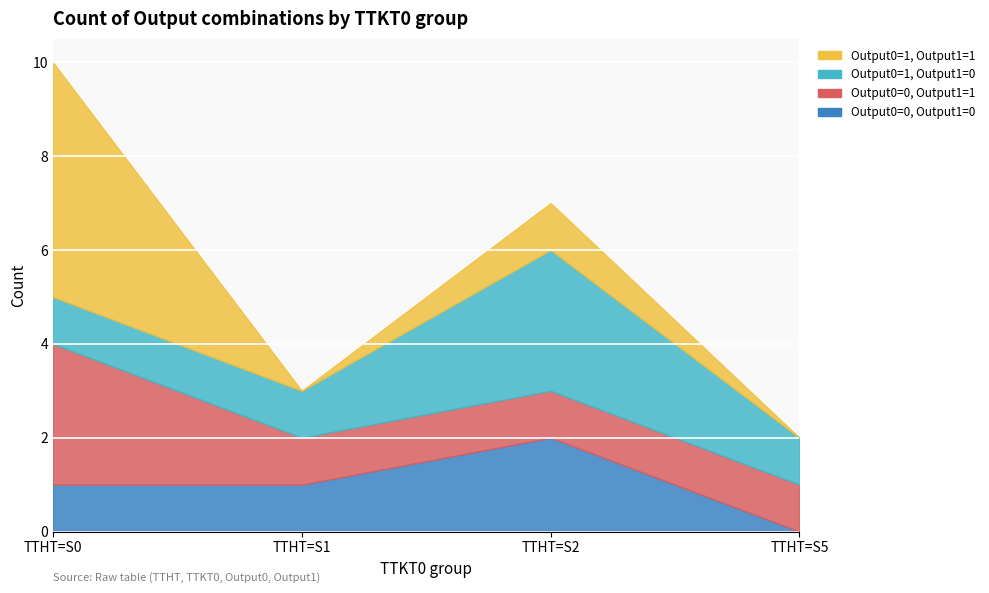

Reading left to right, what are all the values shown in this chart?

Output0=0, Output1=0: TTHT=S0=1	TTHT=S1=1	TTHT=S2=2	TTHT=S5=0
Output0=0, Output1=1: TTHT=S0=3	TTHT=S1=1	TTHT=S2=1	TTHT=S5=1
Output0=1, Output1=0: TTHT=S0=1	TTHT=S1=1	TTHT=S2=3	TTHT=S5=1
Output0=1, Output1=1: TTHT=S0=5	TTHT=S1=0	TTHT=S2=1	TTHT=S5=0